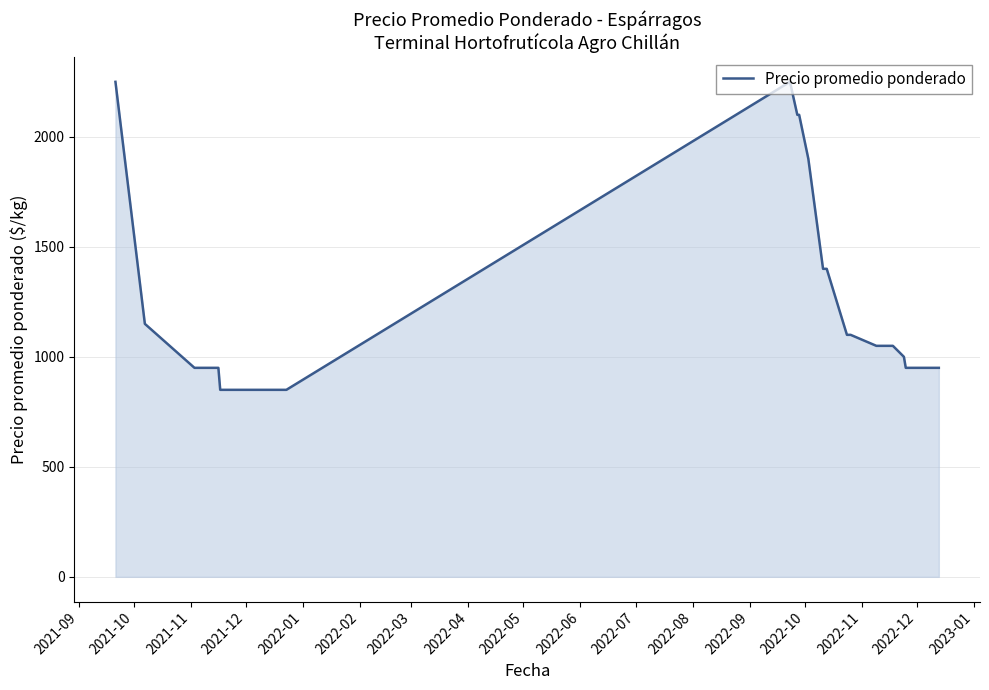

How many distinct data groups are displayed?

1